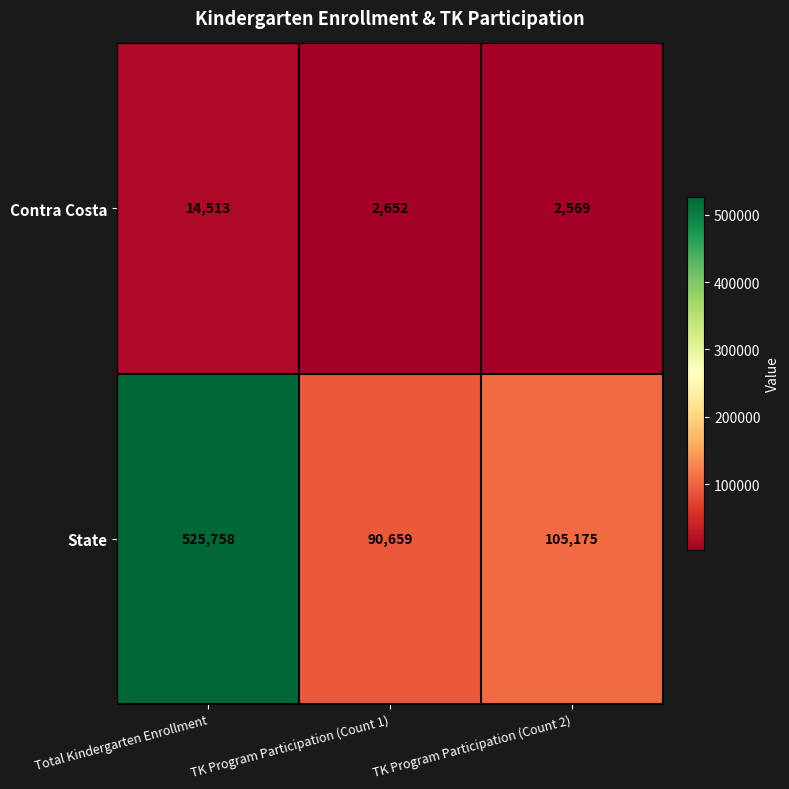

What is the spread (max minus min) of values at TK Program Participation (Count 2)?

102606